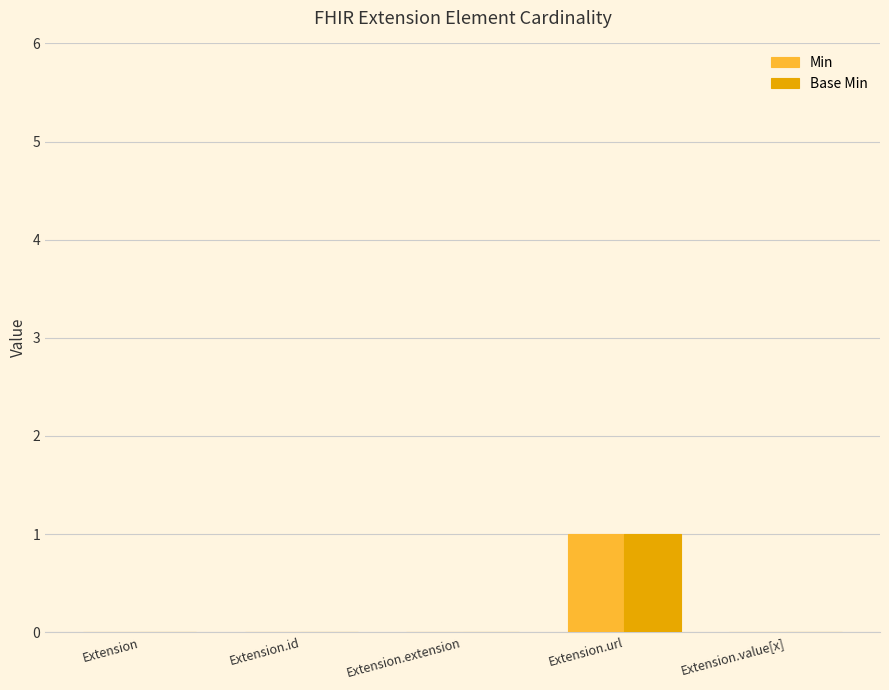

Which category has the highest value across all series?

Extension.url